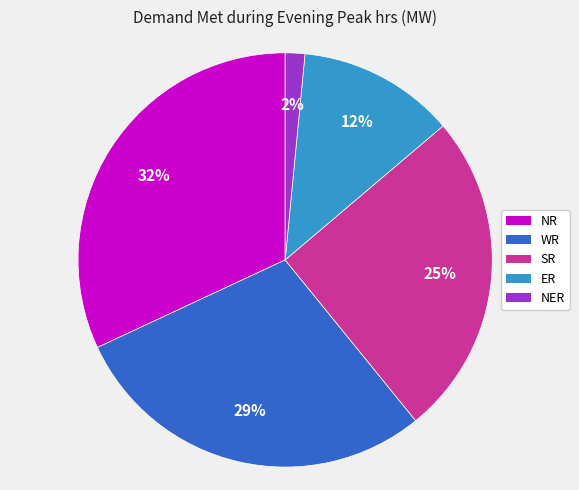

Is the sum of SR and NR greater than half?

Yes